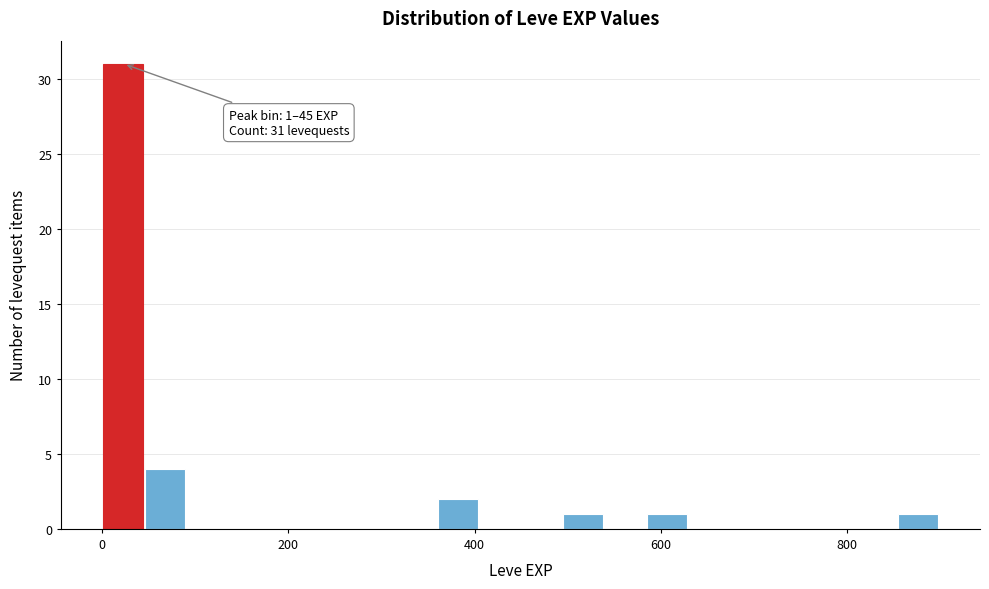

Around what value on the x-axis is the tallest bar? Give the approximate position of its centre, as read against the axis.

20